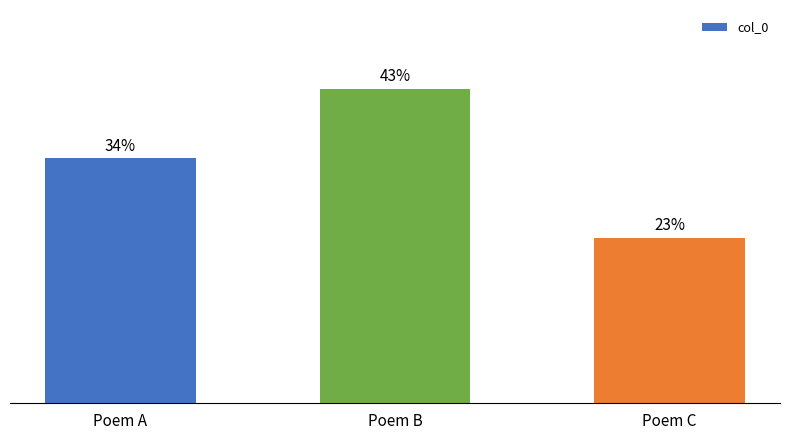

What is the smallest value displayed?

22.8